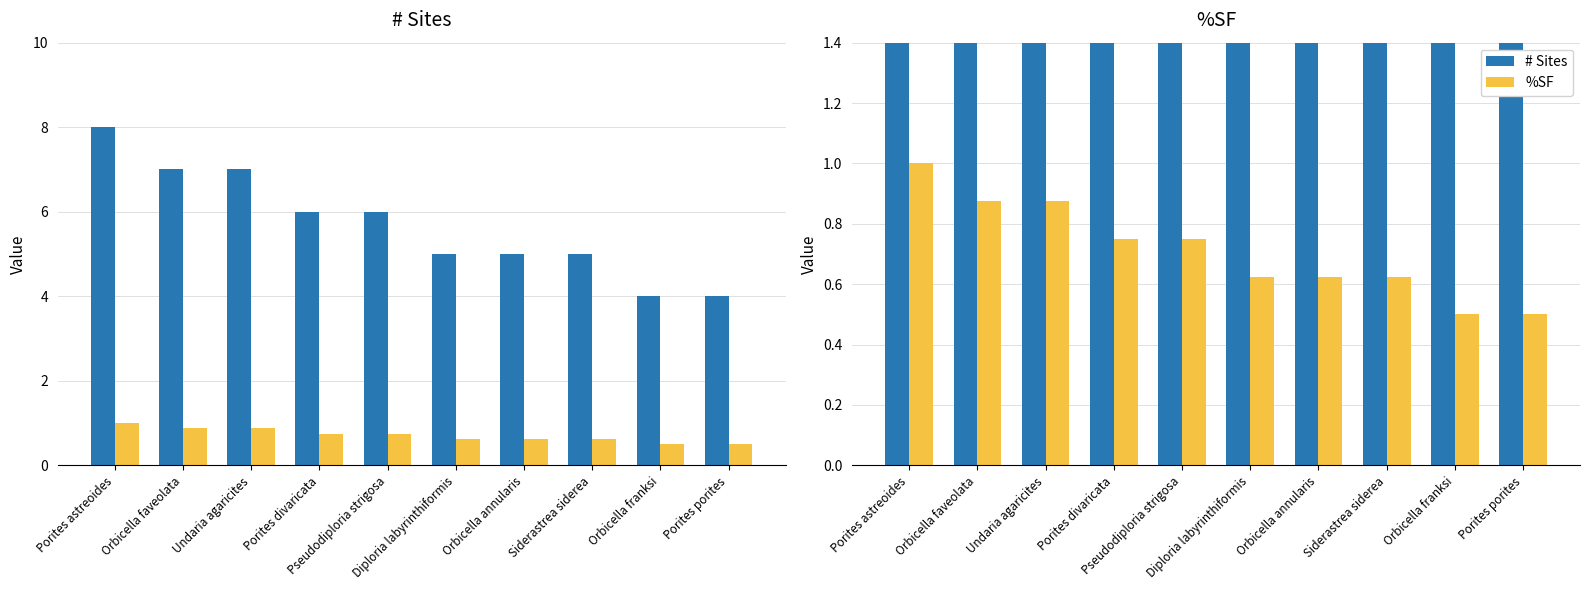

Reading left to right, what are all the values shown in this chart?

# Sites: Porites astreoides=8.0	Orbicella faveolata=7.0	Undaria agaricites=7.0	Porites divaricata=6.0	Pseudodiploria strigosa=6.0	Diploria labyrinthiformis=5.0	Orbicella annularis=5.0	Siderastrea siderea=5.0	Orbicella franksi=4.0	Porites porites=4.0
%SF: Porites astreoides=1.0	Orbicella faveolata=0.9	Undaria agaricites=0.9	Porites divaricata=0.8	Pseudodiploria strigosa=0.8	Diploria labyrinthiformis=0.6	Orbicella annularis=0.6	Siderastrea siderea=0.6	Orbicella franksi=0.5	Porites porites=0.5